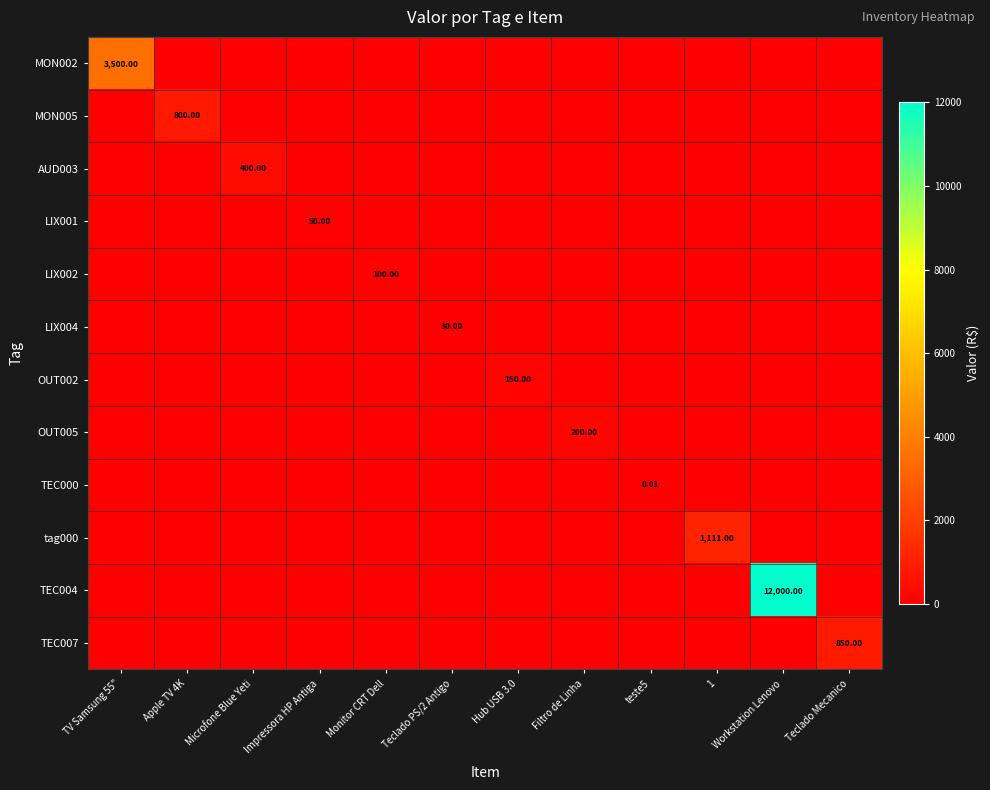

The value of LIX004 at Teclado PS/2 Antigo is 44.7. True or false?

False